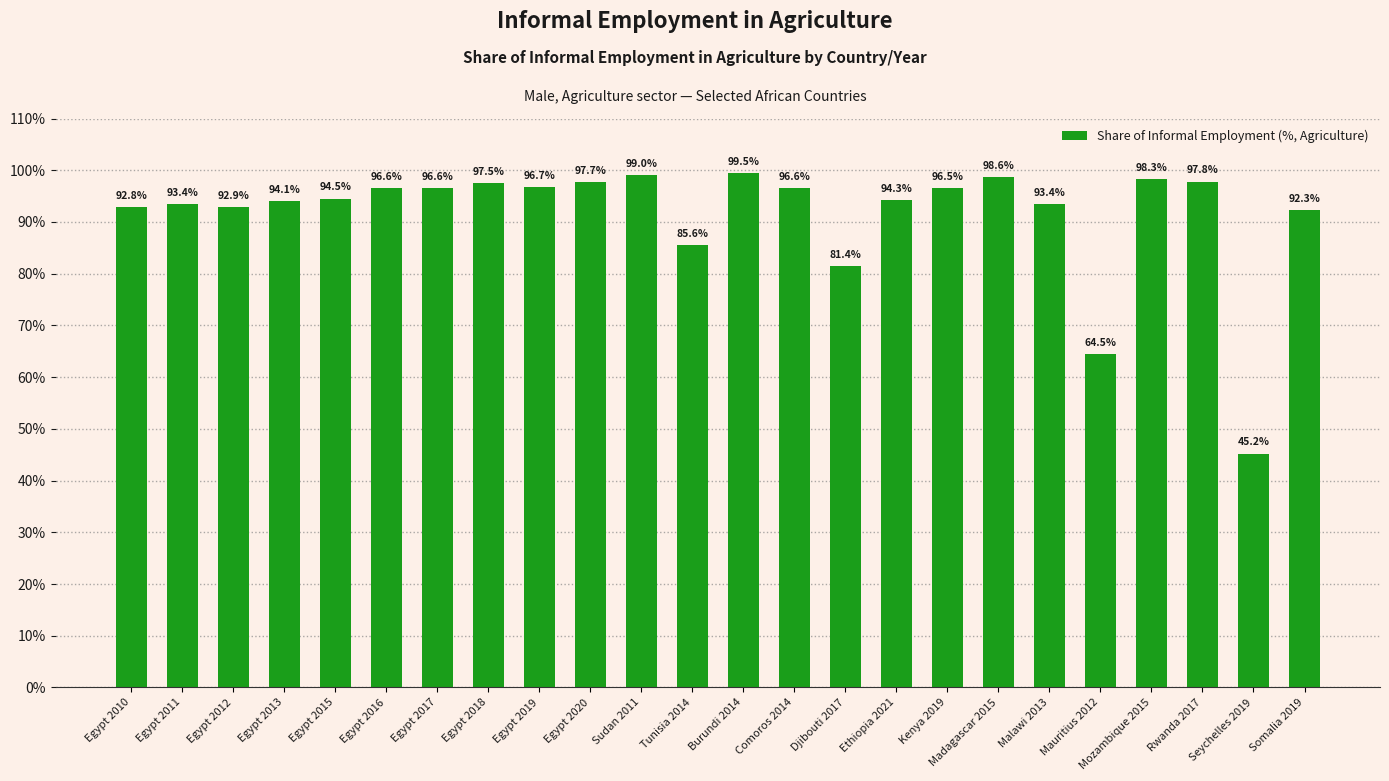

What is the label of the 3rd bar from the right?

Rwanda 2017